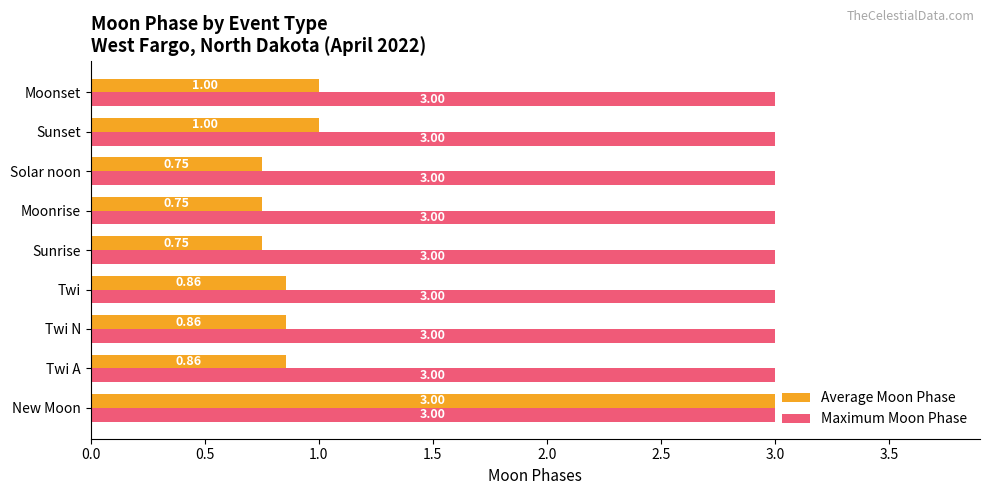

Which series has the largest total across all categories?

Maximum Moon Phase